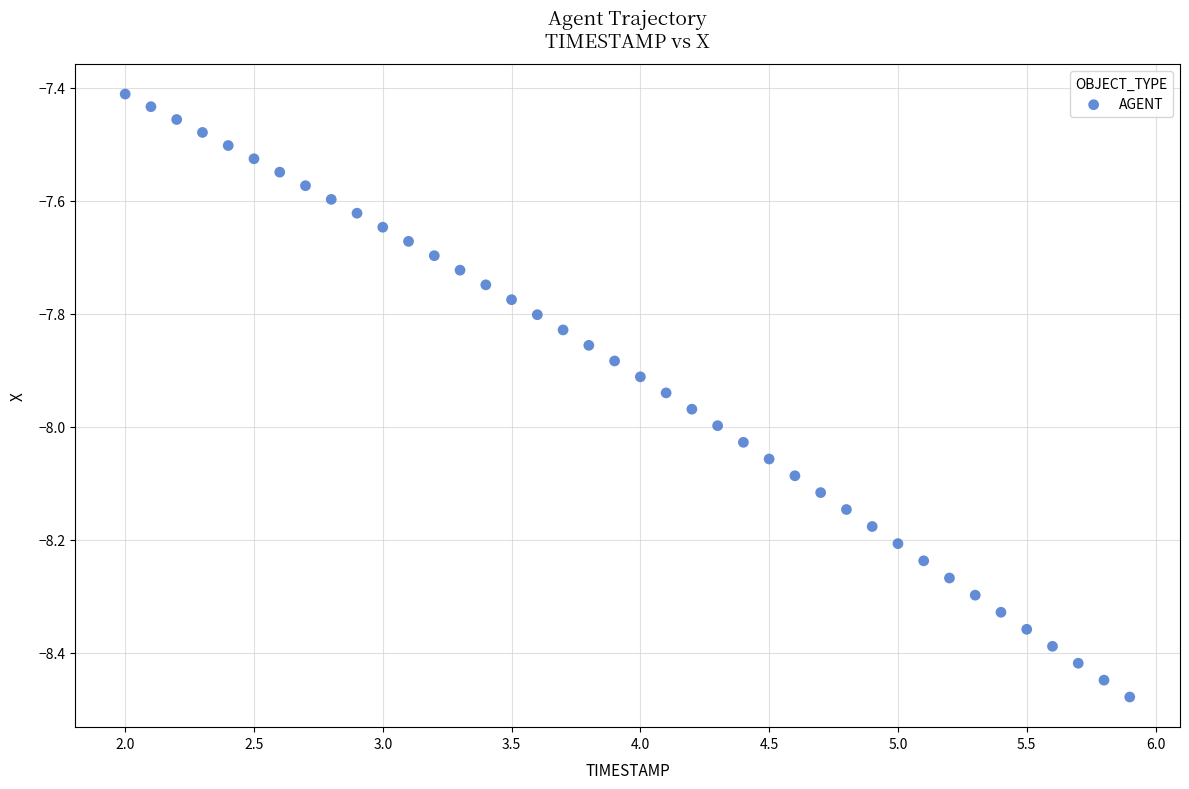

What is the range of Y values (max minus min)?

1.1